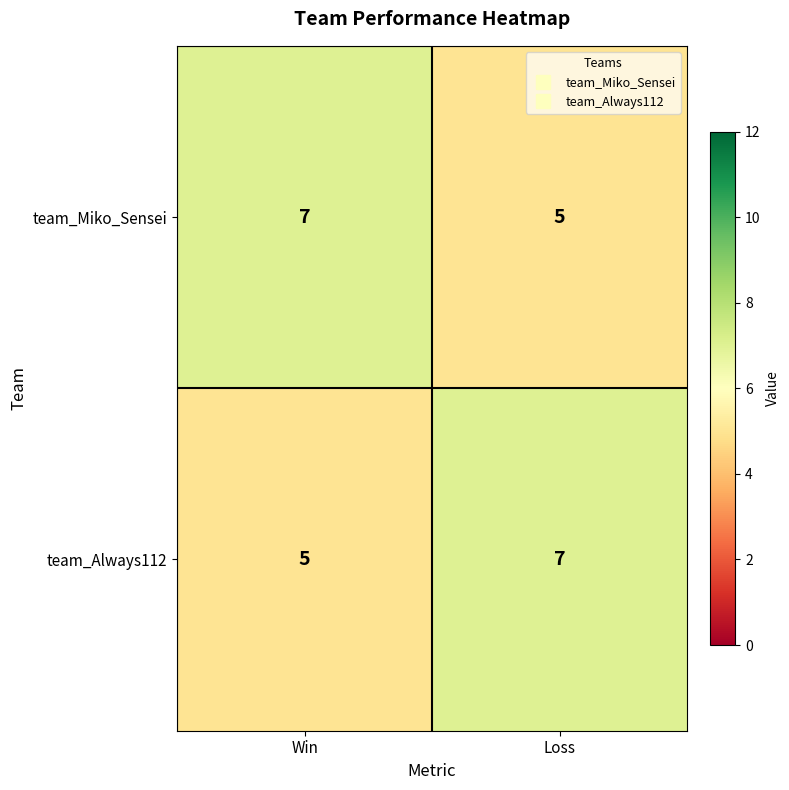

Reading left to right, what are all the values shown in this chart?

team_Miko_Sensei: 7	5
team_Always112: 5	7